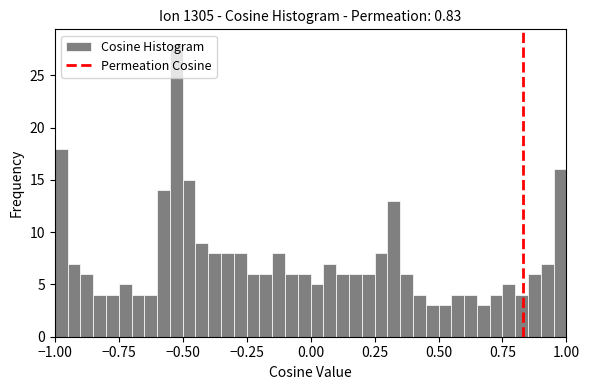

Around what value on the x-axis is the tallest bar? Give the approximate position of its centre, as read against the axis.

-0.50